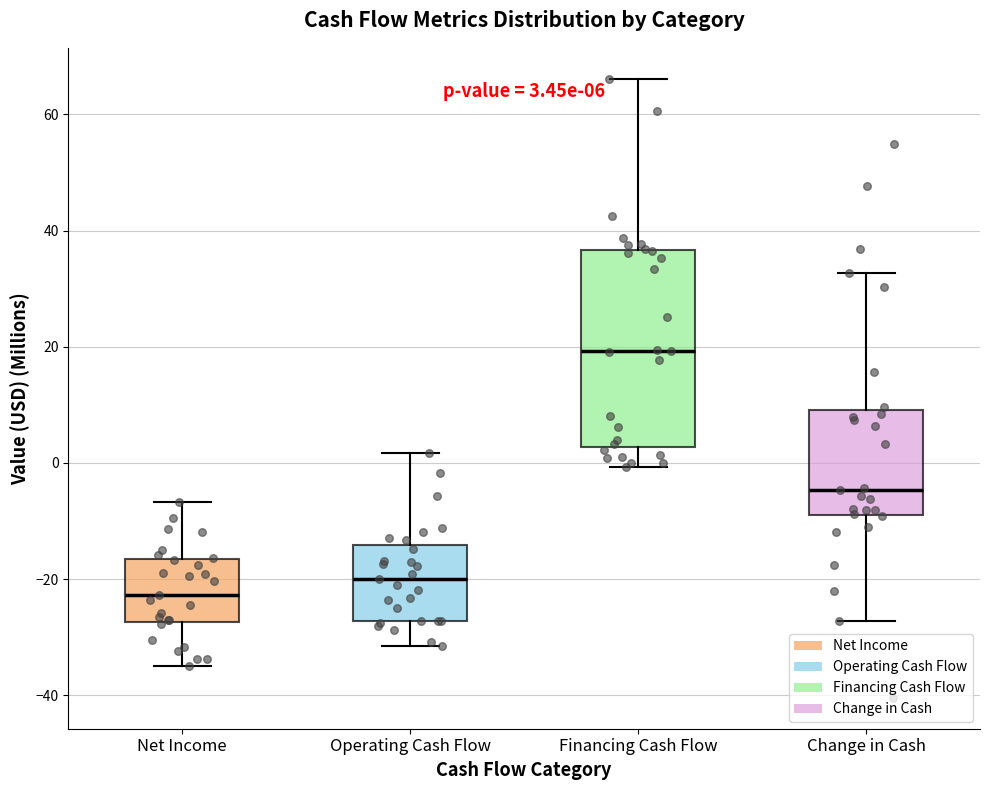

Which box's median line is the lowest?

Net Income